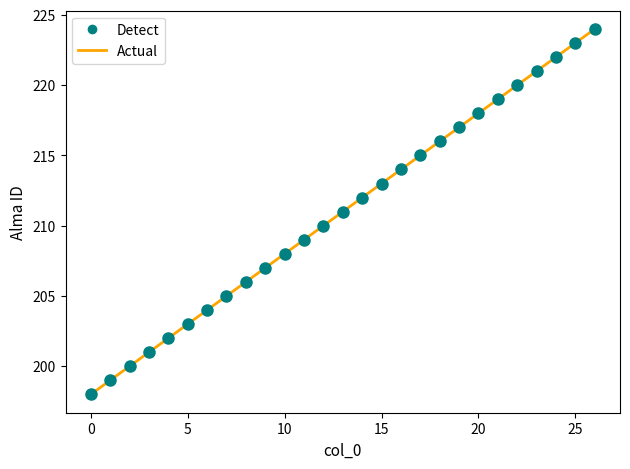

What is the difference between the maximum and minimum values?

26